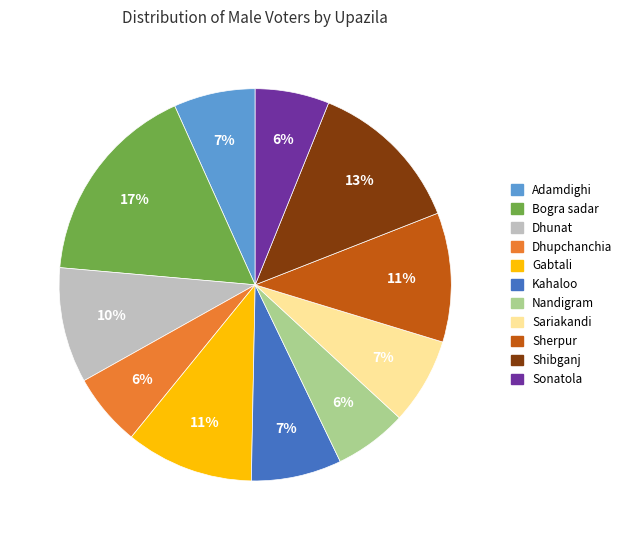

Which has a higher value, Dhupchanchia or Sariakandi?

Sariakandi